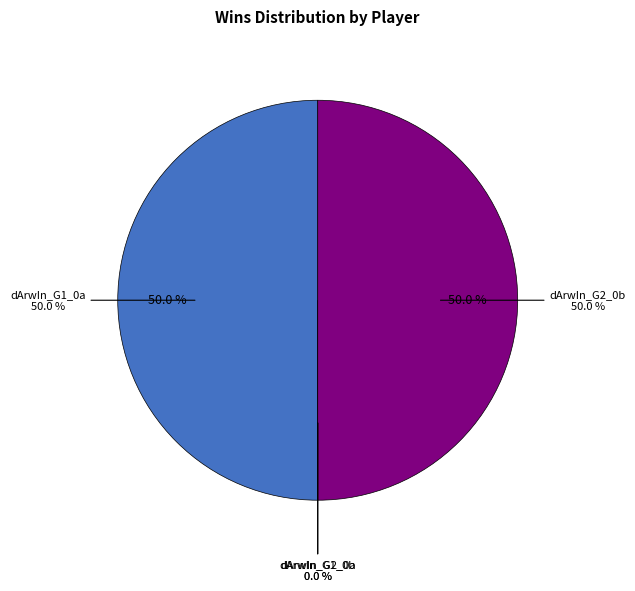

What is the largest slice in the pie chart?

dArwIn_G1_0a